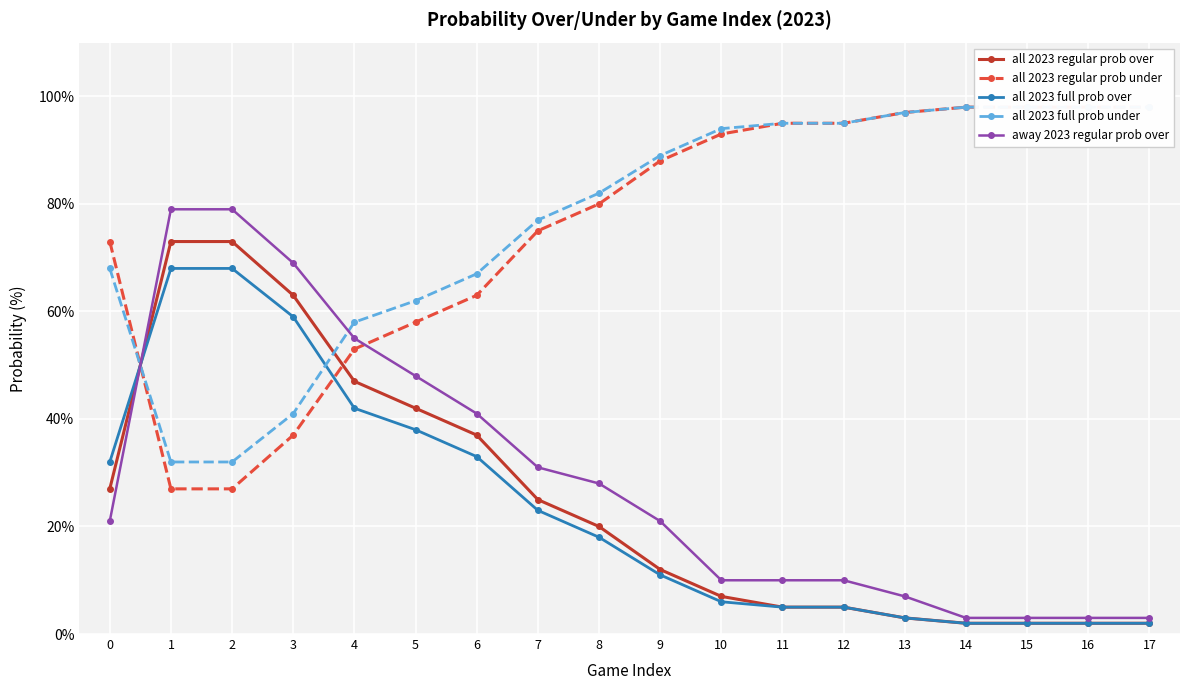

Which label corresponds to the smallest value in the chart?

14